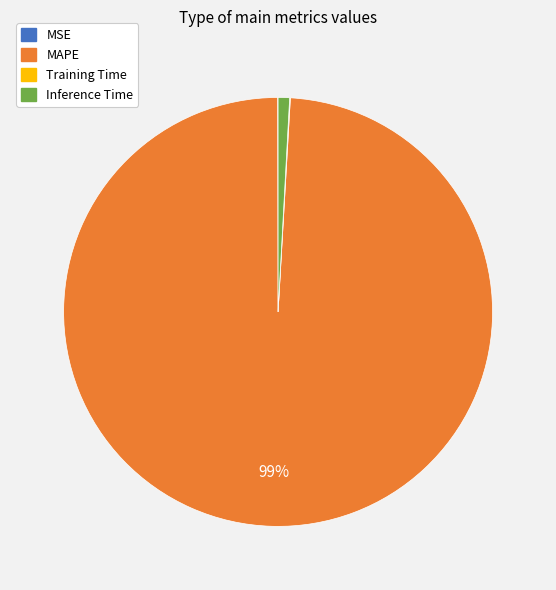

Which slice represents more than half of the pie?

MAPE